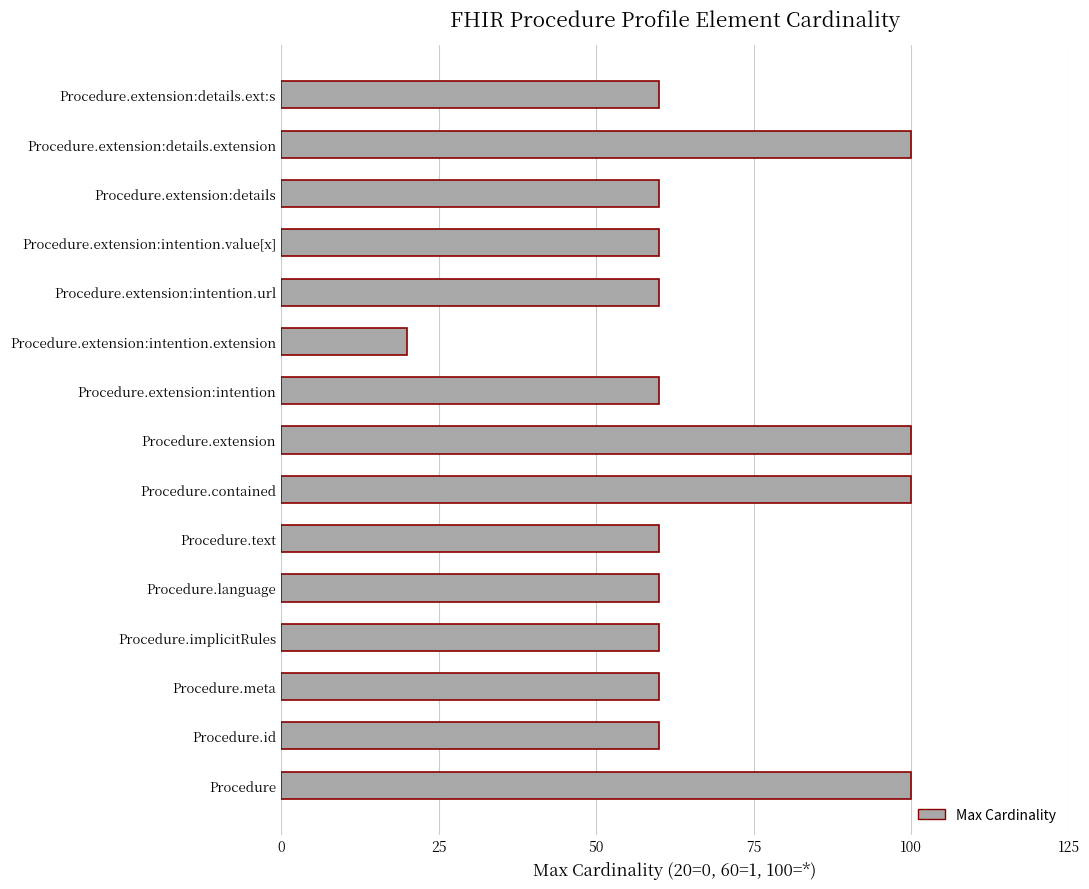

What is the difference between the maximum and minimum values?

80